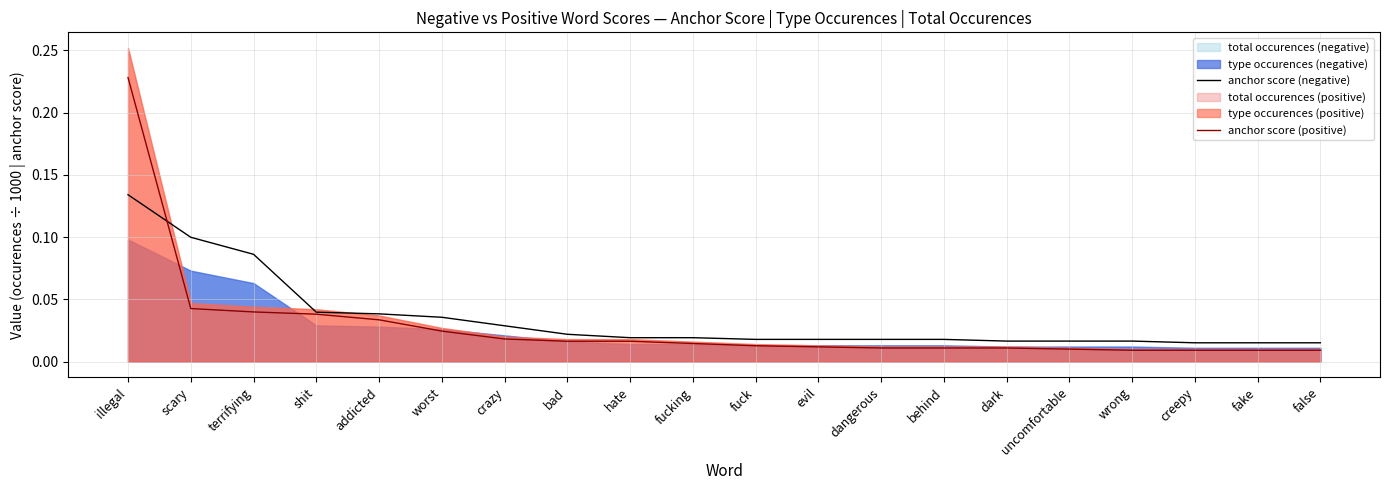

Rank the series at wrong from highest to lowest value.

anchor score (negative), anchor score (positive)